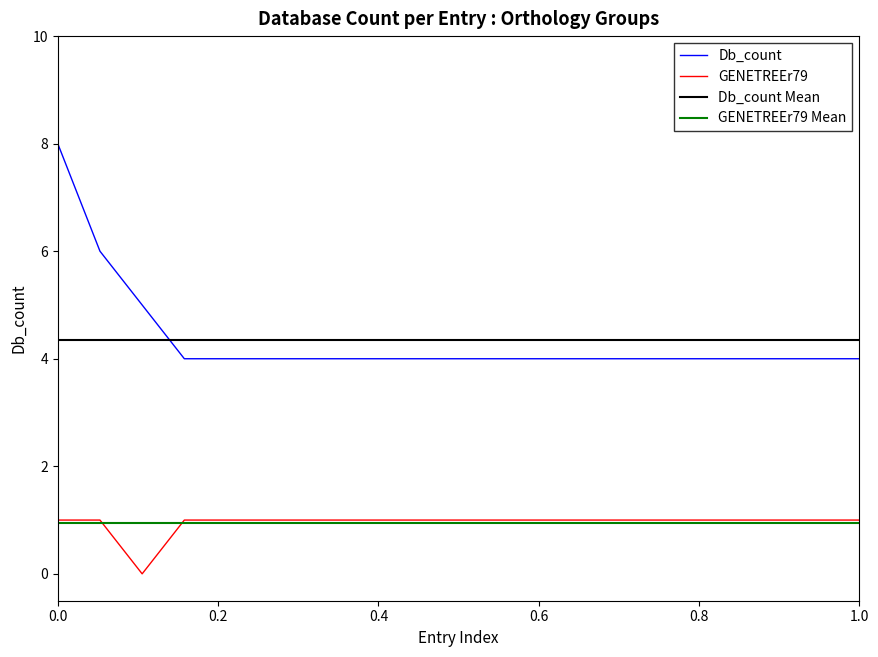

Which series has the largest range (max minus min)?

Db_count